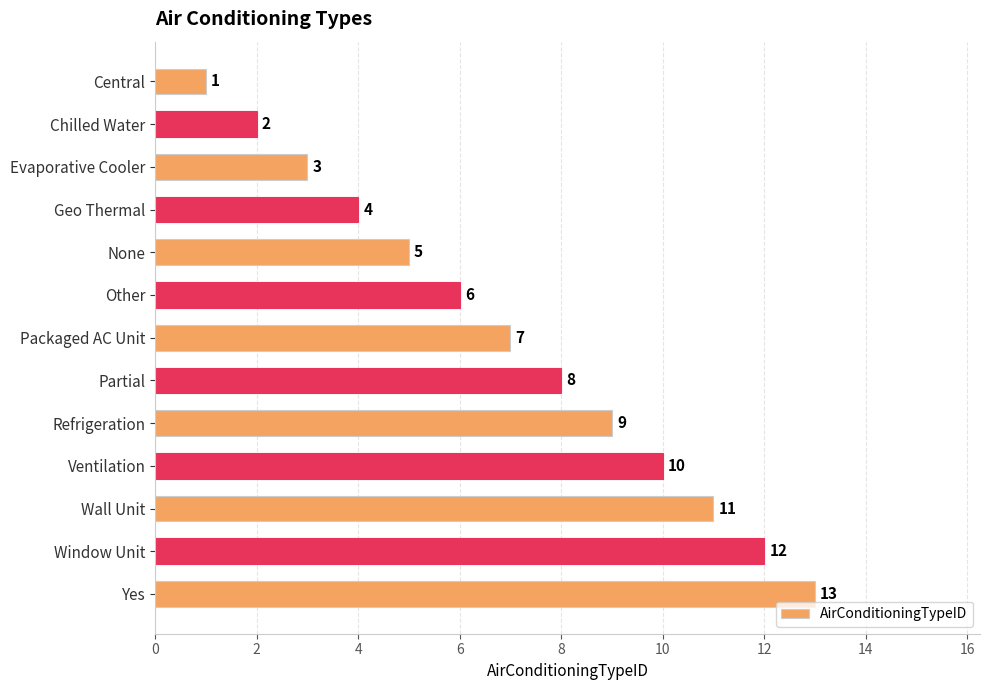

Which has a higher value, Geo Thermal or Packaged AC Unit?

Packaged AC Unit